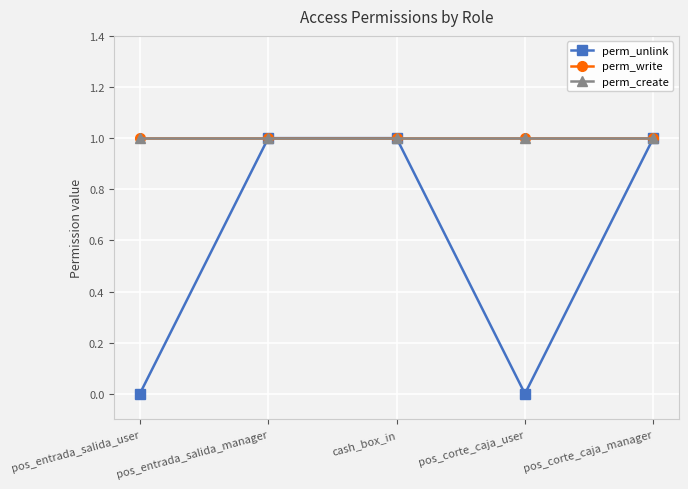

Is this an area chart (filled region under the line)?

No